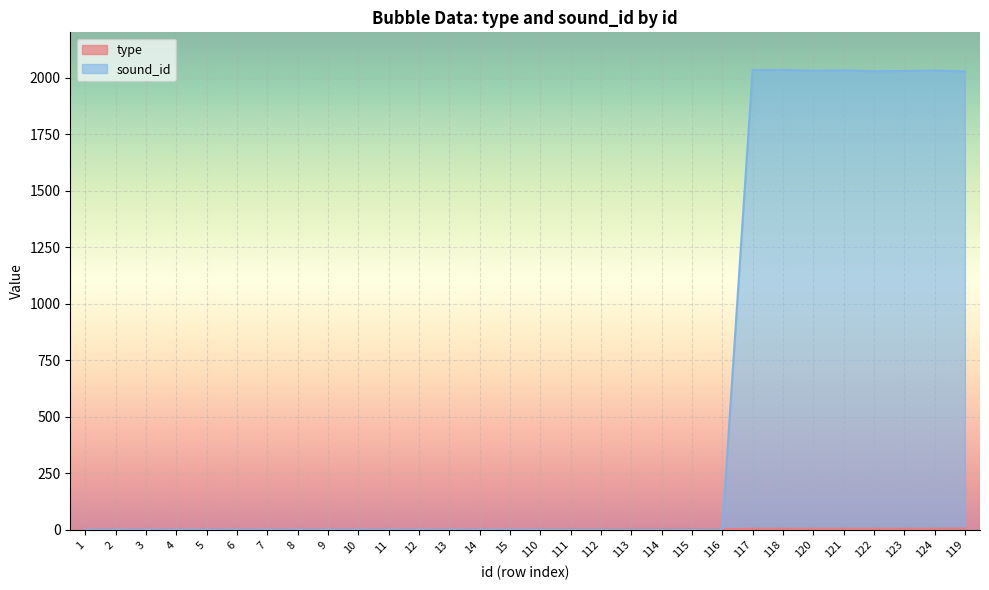

What is the label of the 19th point from the left?

113